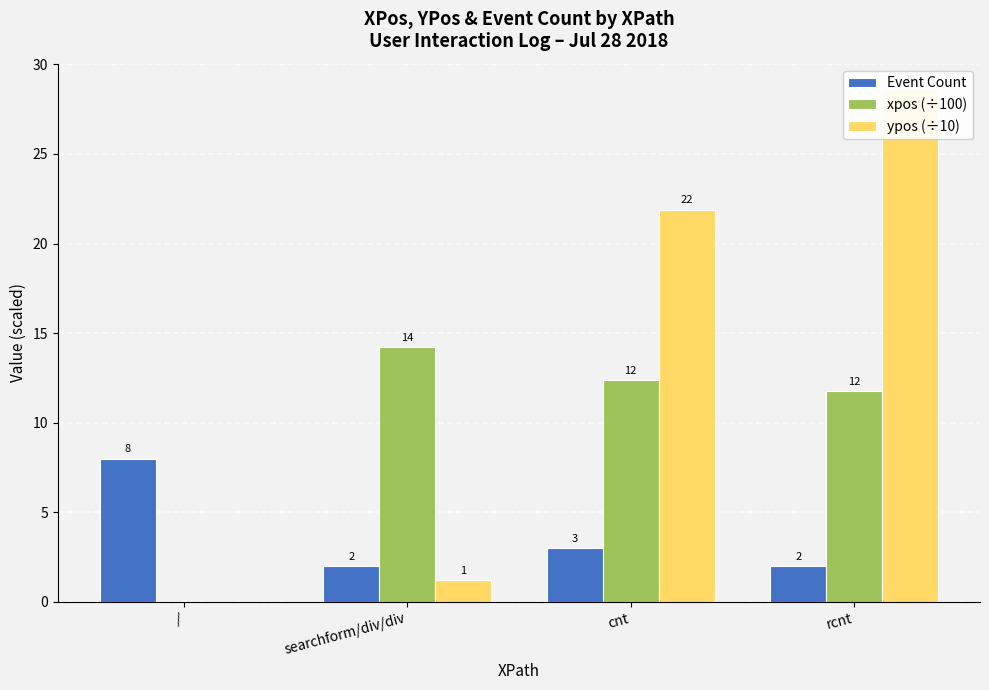

What is the total value across all series at cnt?

37.3